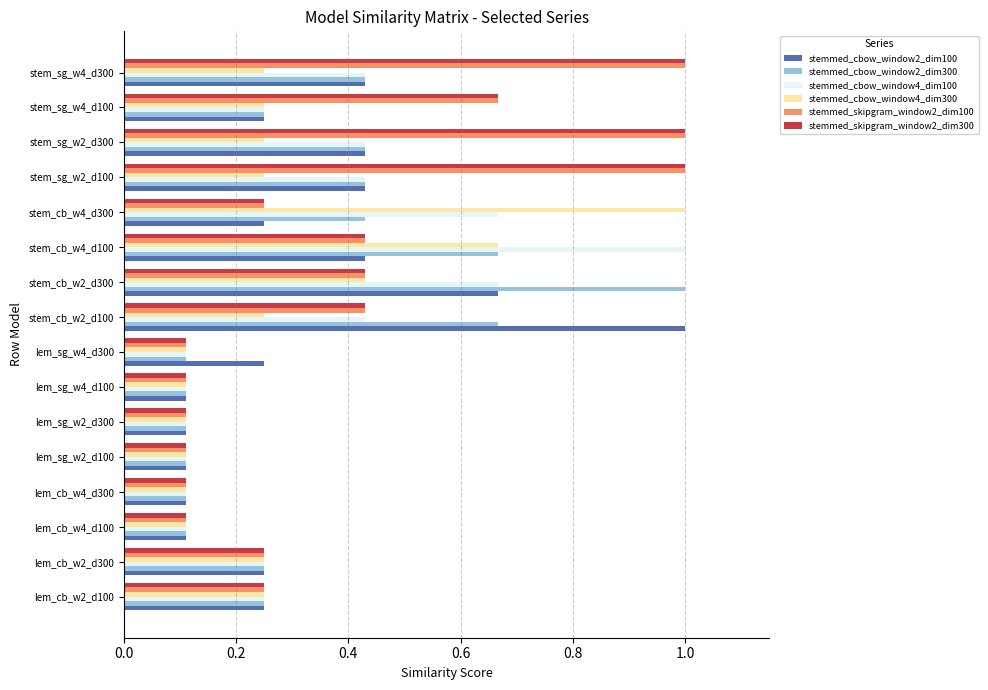

True or false: stemmed_cbow_window2_dim100 has a value of 0.1 at stem_sg_w4_d300.

False